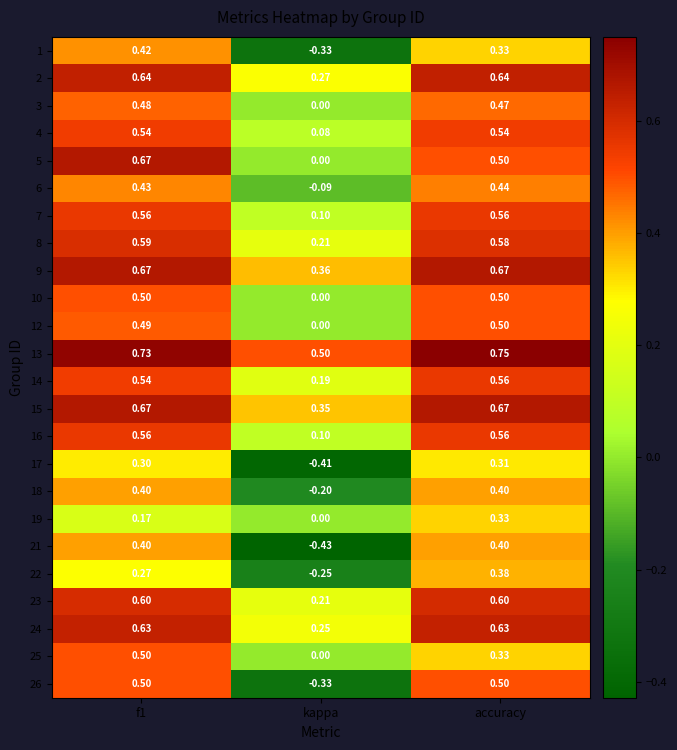

How many negative values does the 22 series have?

1